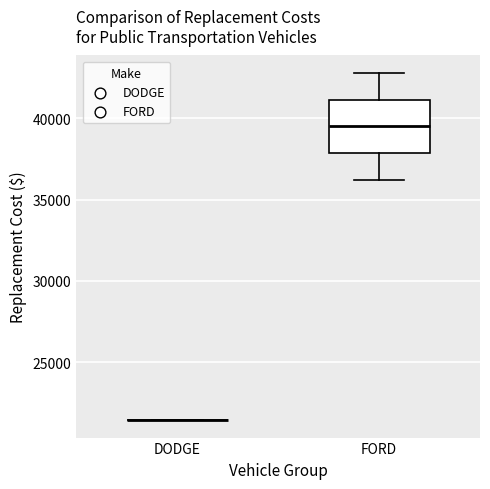

Where does the upper whisker of the box for FORD end on the y-axis? The values are not printed on the chart, so give them approximately, as read against the axis.

43000